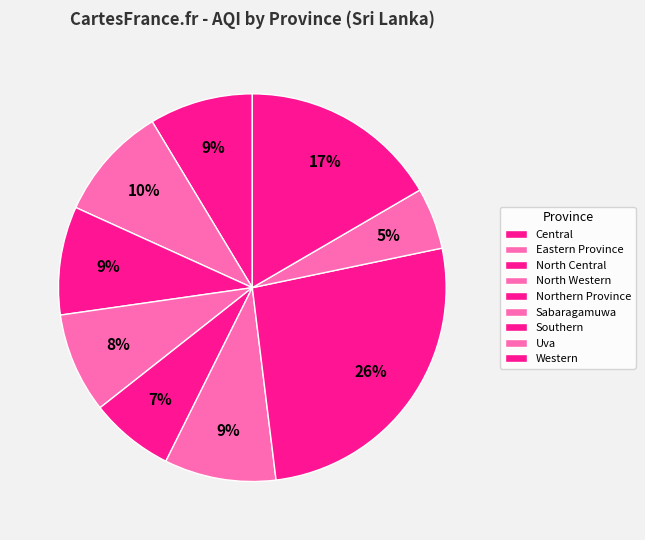

Count the number of slices in the pie.

9